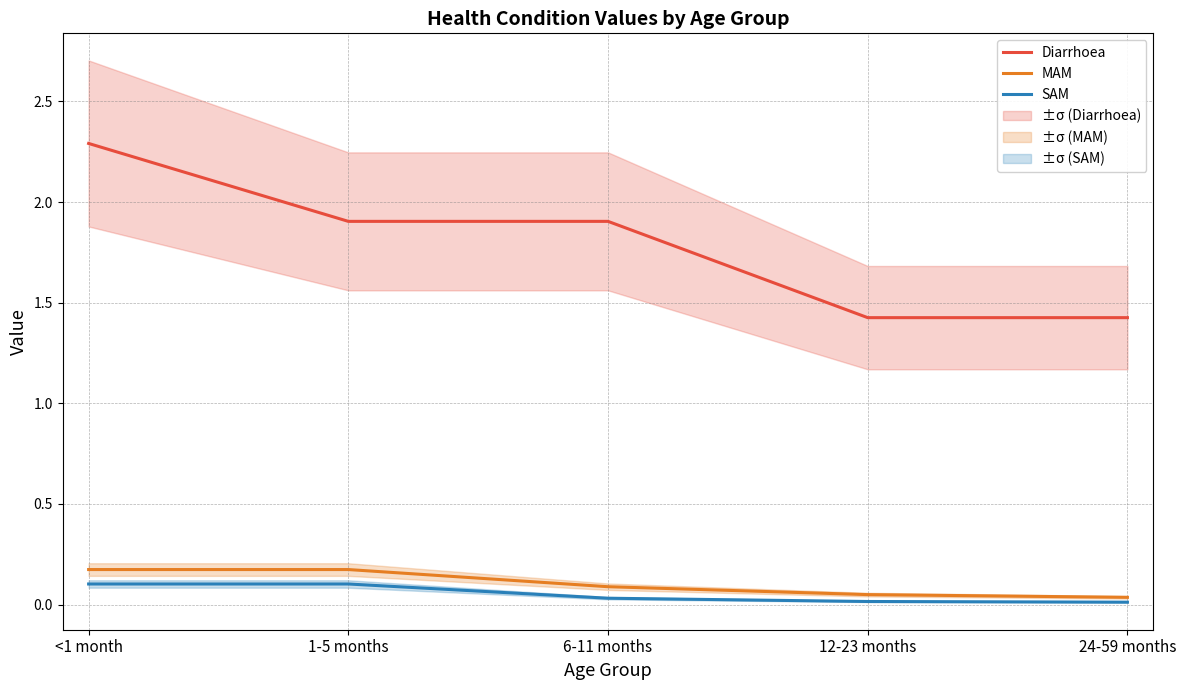

What are all the series names shown in the legend?

Diarrhoea, MAM, SAM